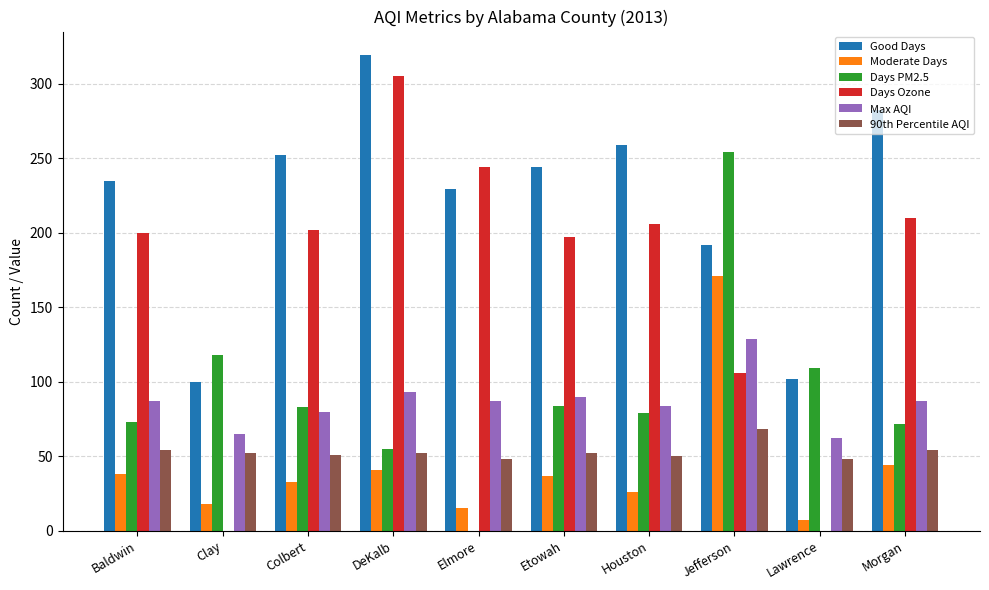

Is it true that Days PM2.5 equals 79 at Houston?

True